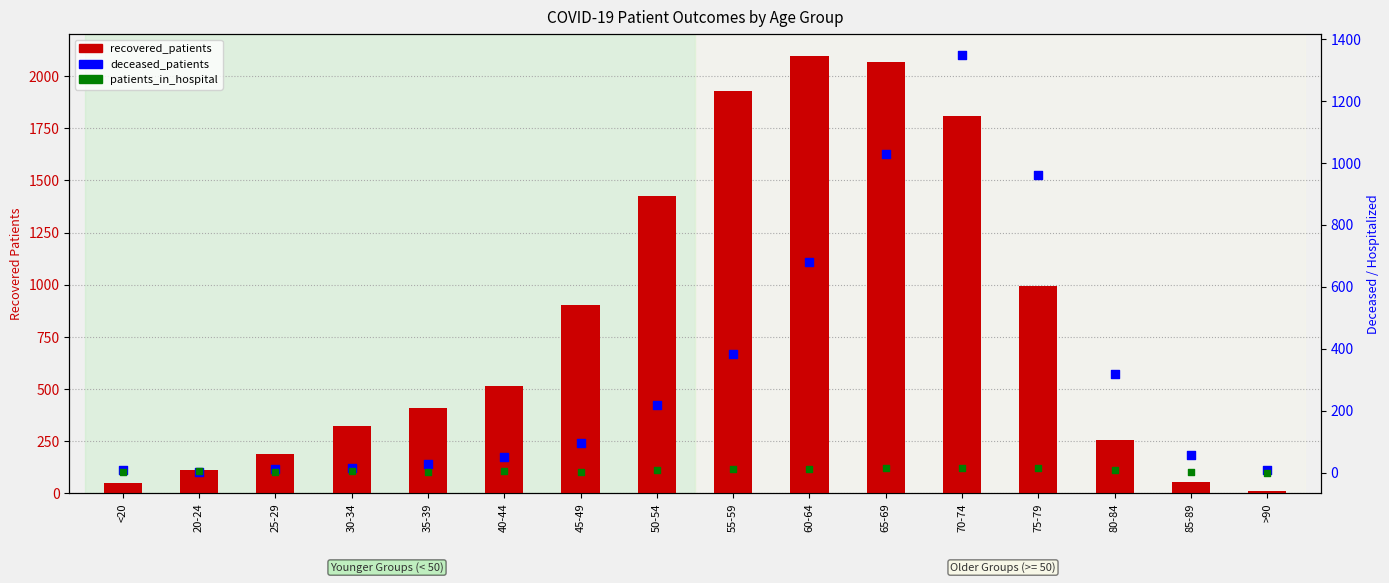

At how many categories does at least one series exceed 25?

15